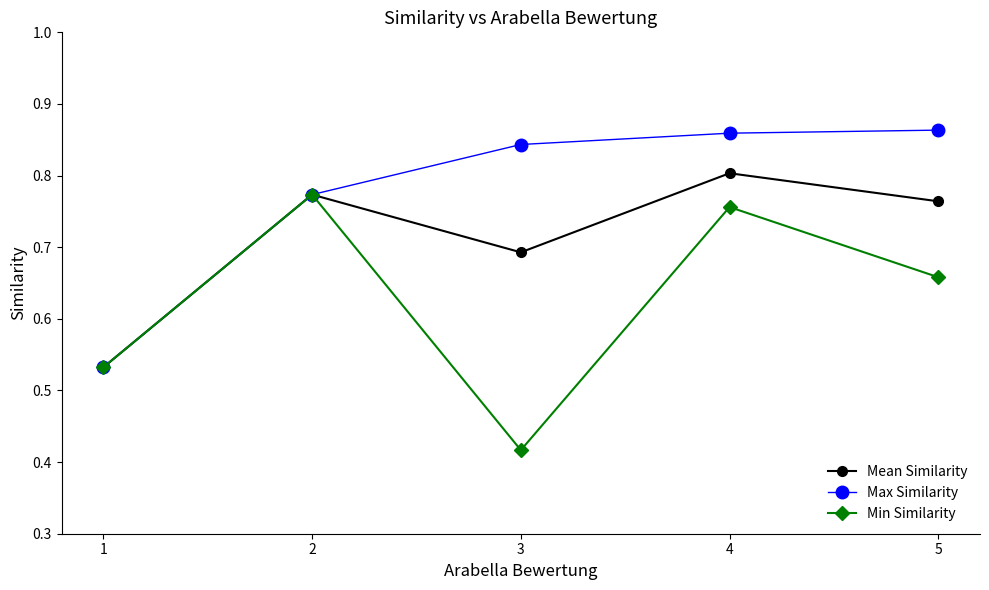

The Mean Similarity series shows 0.8 at 2. True or false?

True